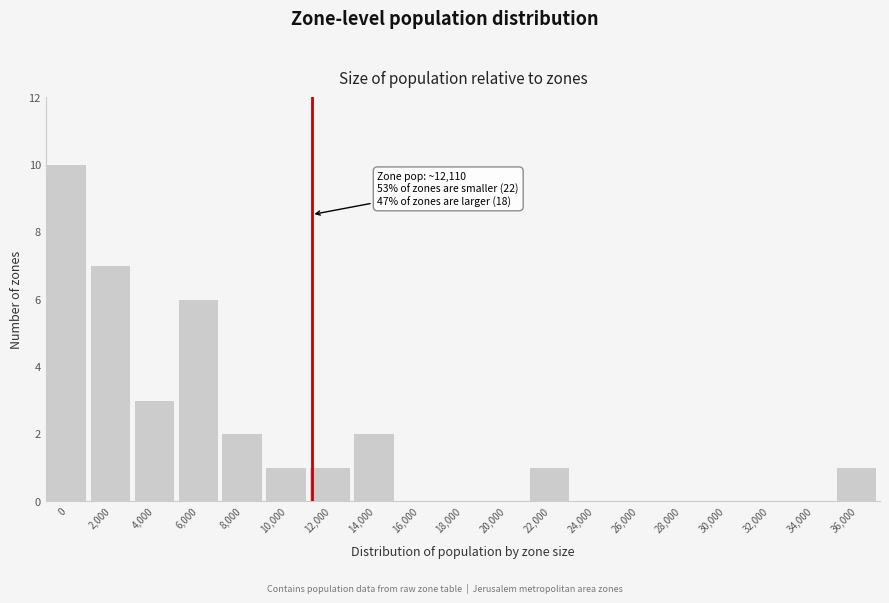

Reading left to right, what are all the values shown in this chart?

0=10	2,000=7	4,000=3	6,000=6	8,000=2	10,000=1	12,000=1	14,000=2	16,000=0	18,000=0	20,000=0	22,000=1	24,000=0	26,000=0	28,000=0	30,000=0	32,000=0	34,000=0	36,000=1